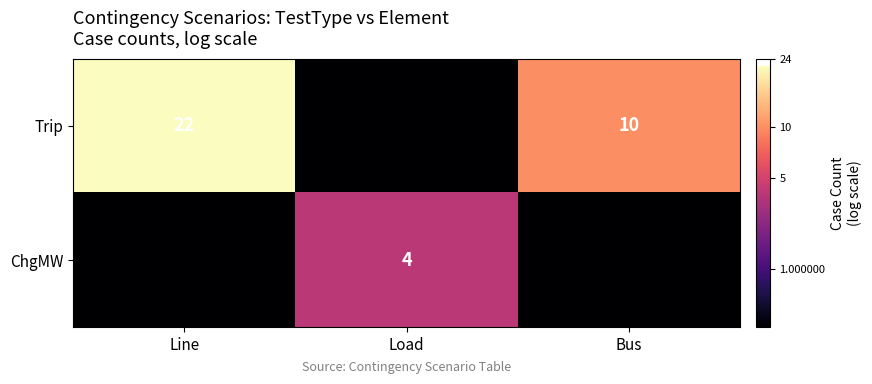

Is it true that Trip equals -10 at Load?

False